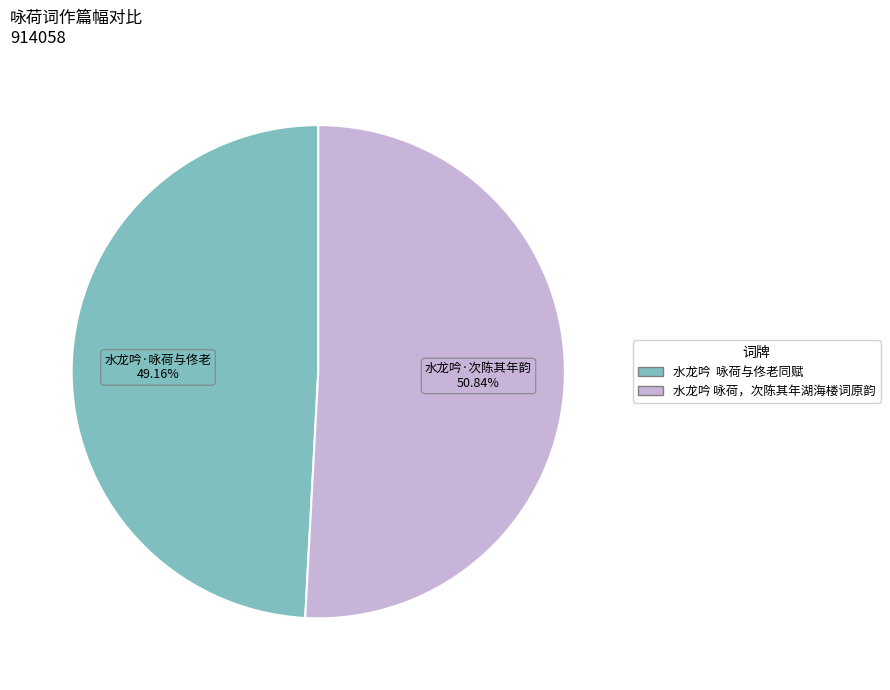

Approximately how many times larger is the value at 水龙吟 咏荷与佟老同赋 compared to 水龙吟 咏荷，次陈其年湖海楼词原韵?

1.0